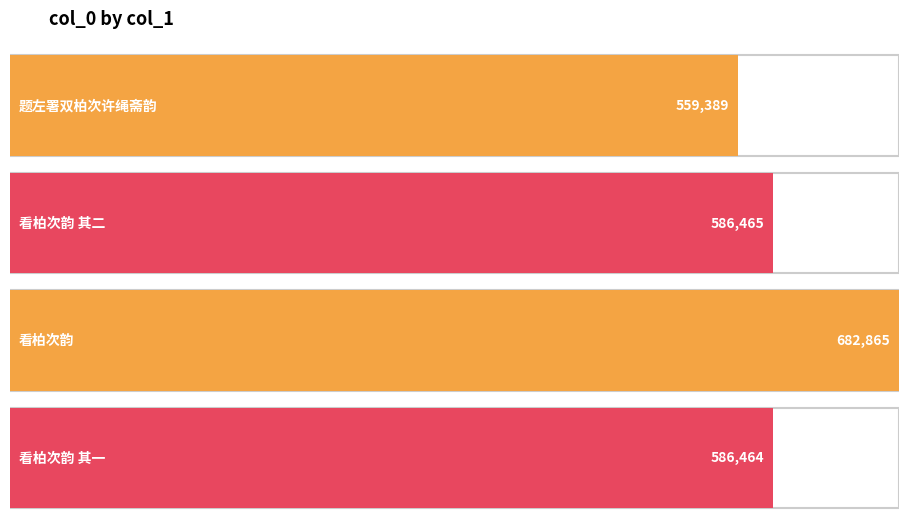

Reading left to right, list all the values displayed in this chart.

559389	586465	682865	586464